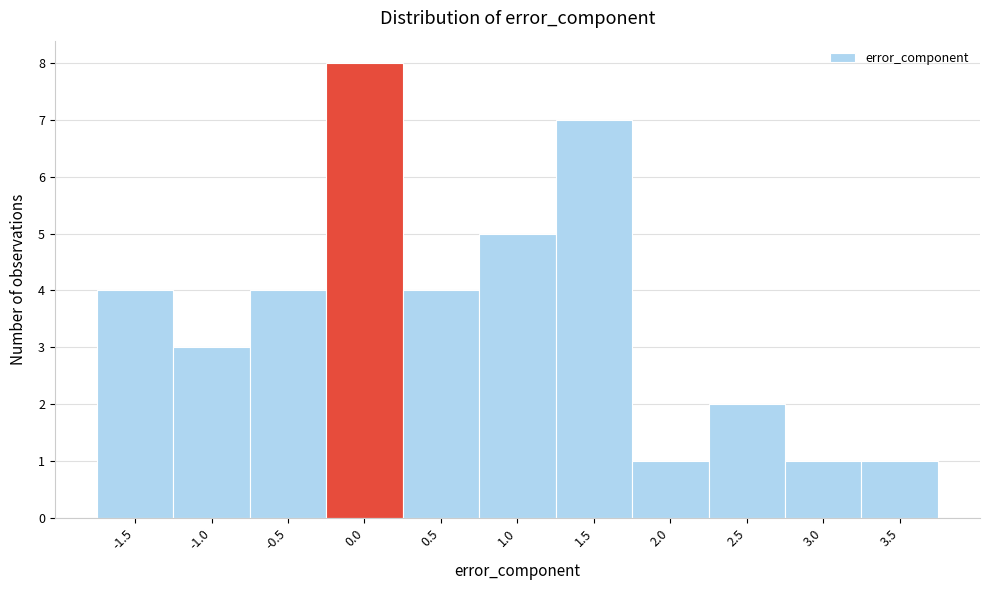

Reading left to right, list all the values displayed in this chart.

-1.5=4	-1.0=3	-0.5=4	0.0=8	0.5=4	1.0=5	1.5=7	2.0=1	2.5=2	3.0=1	3.5=1